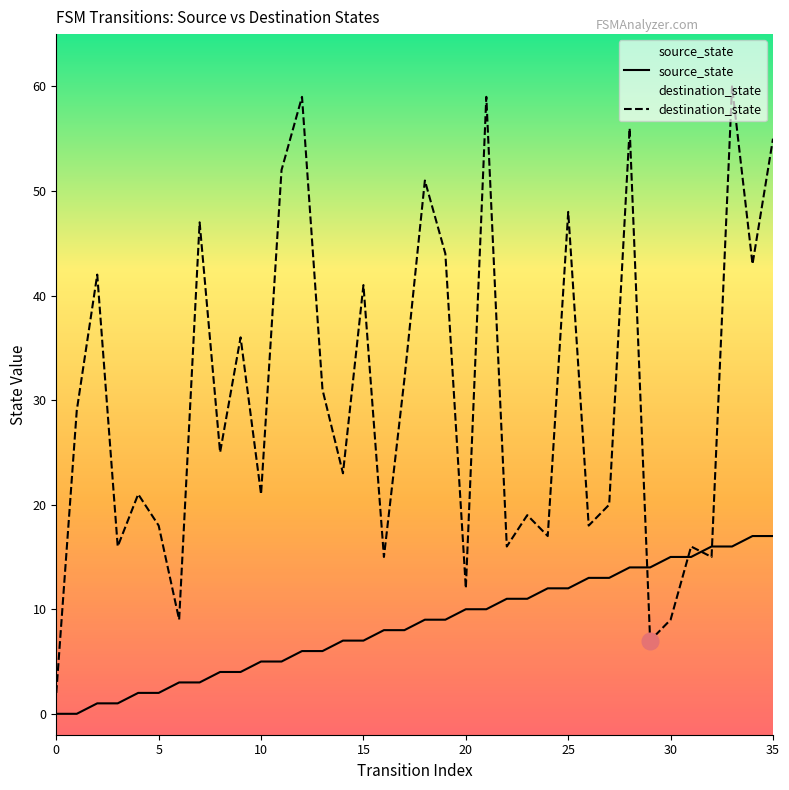

List the series in order of their peak value, highest first.

destination_state, source_state